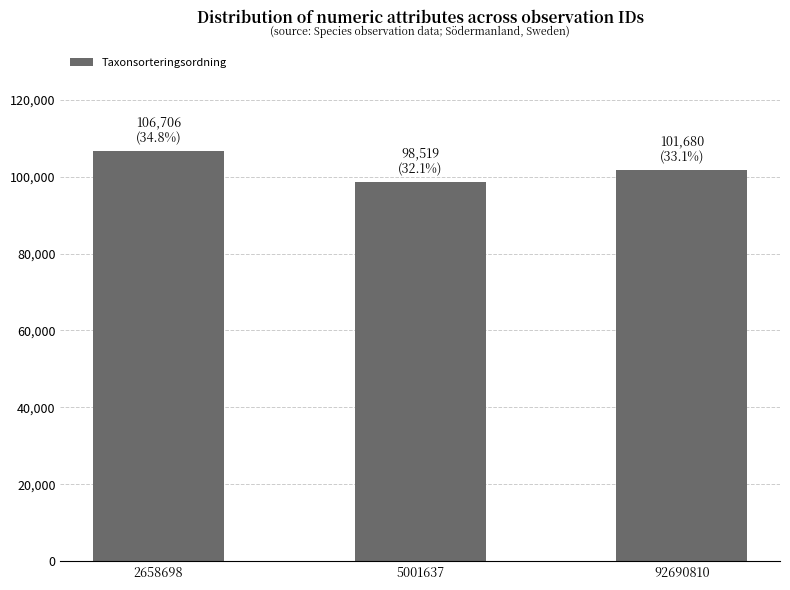

How many series are shown in this chart?

1